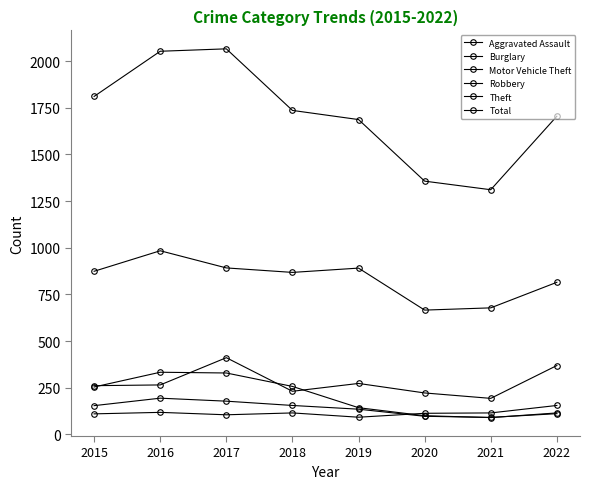

How many lines are shown in the chart?

6